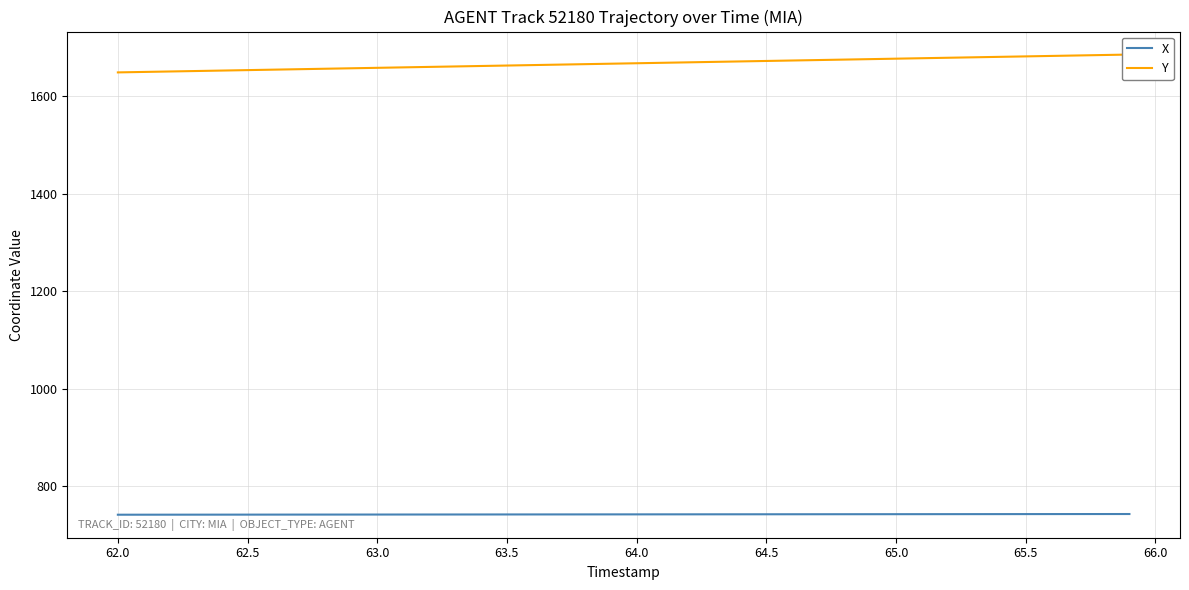

True or false: Y and X cross at least once.

False